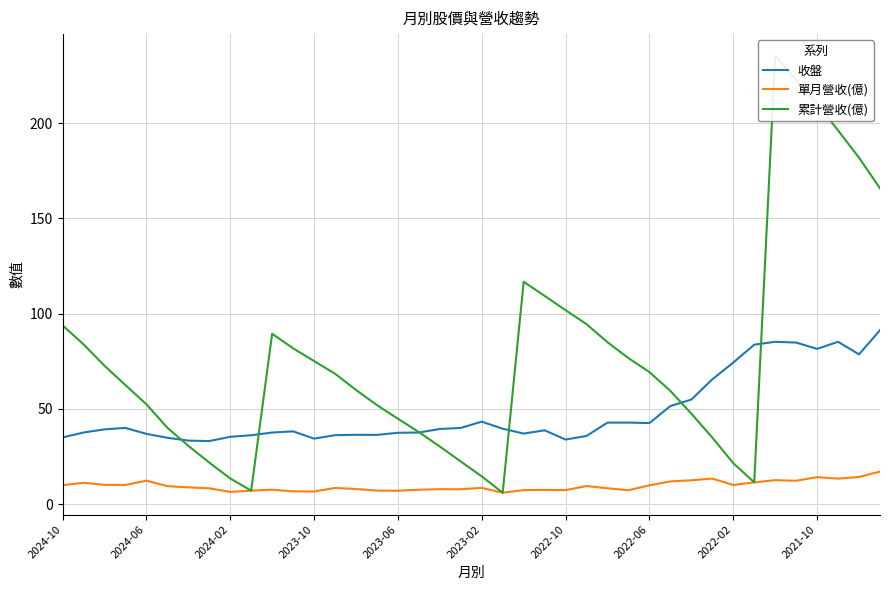

Which series has the largest range (max minus min)?

累計營收(億)